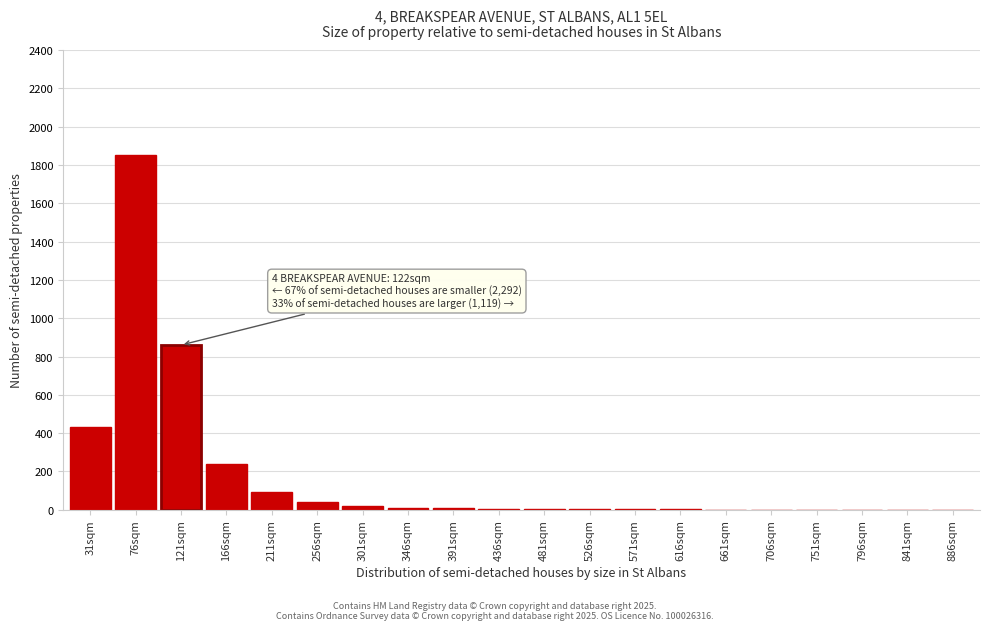

Which label corresponds to the largest value in the chart?

76sqm